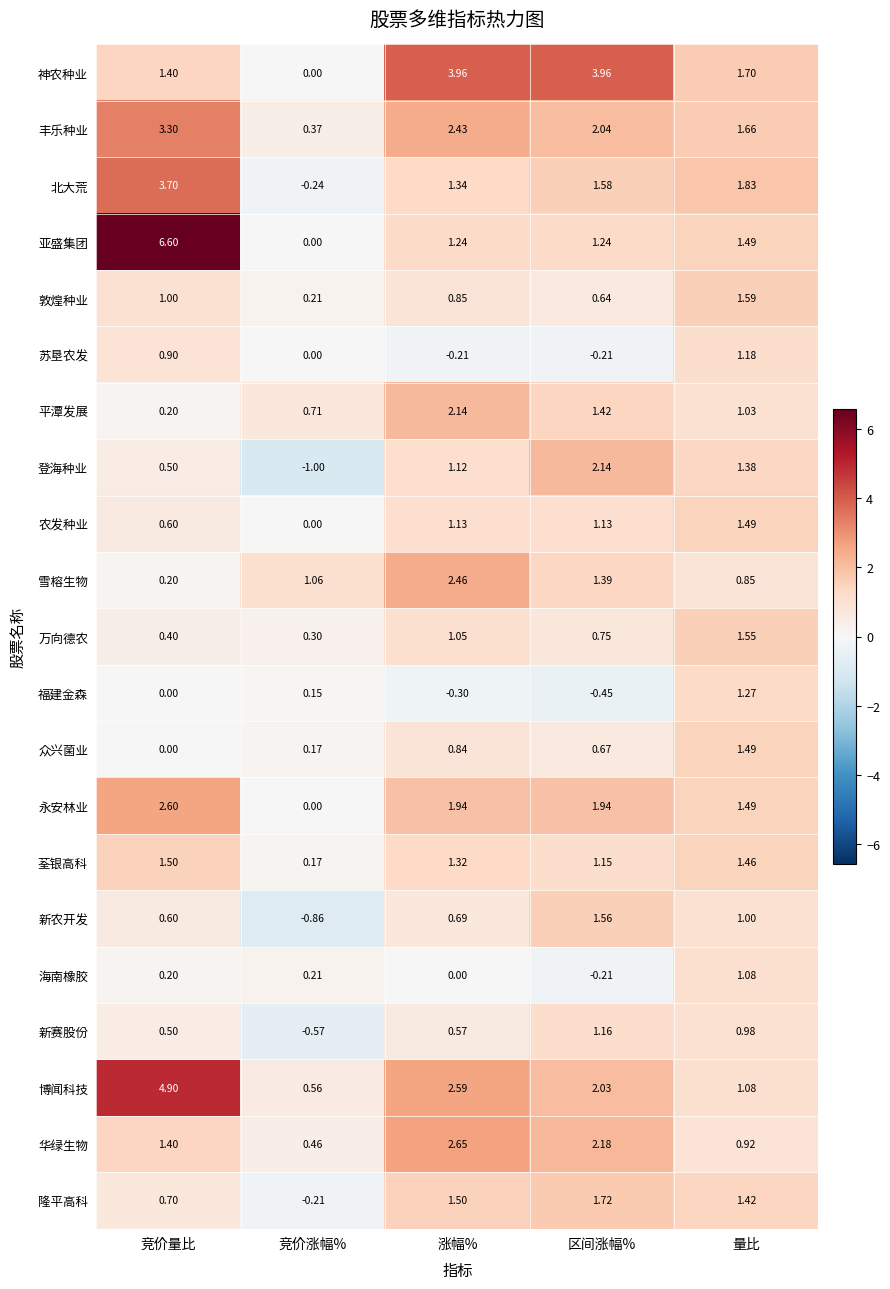

Rank the categories by 万向德农 value from highest to lowest.

量比, 涨幅%, 区间涨幅%, 竞价量比, 竞价涨幅%